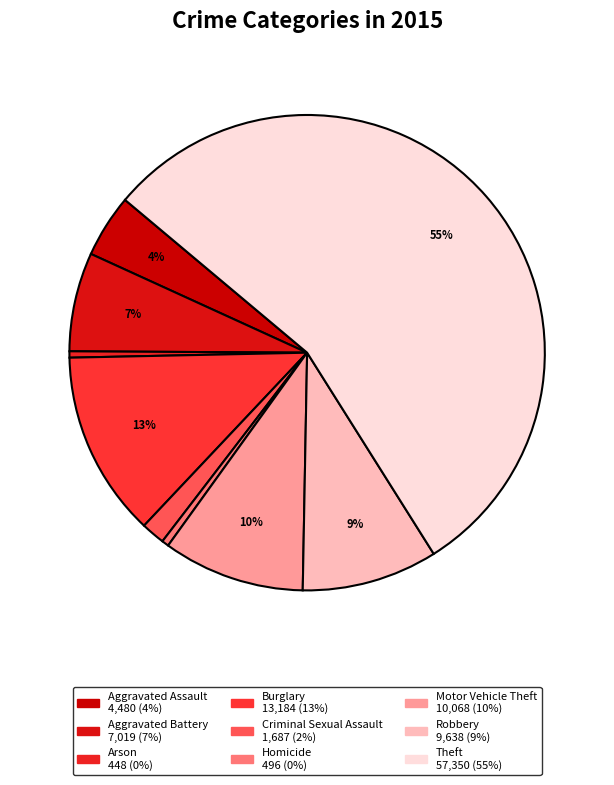

How many slices are in this pie chart?

9